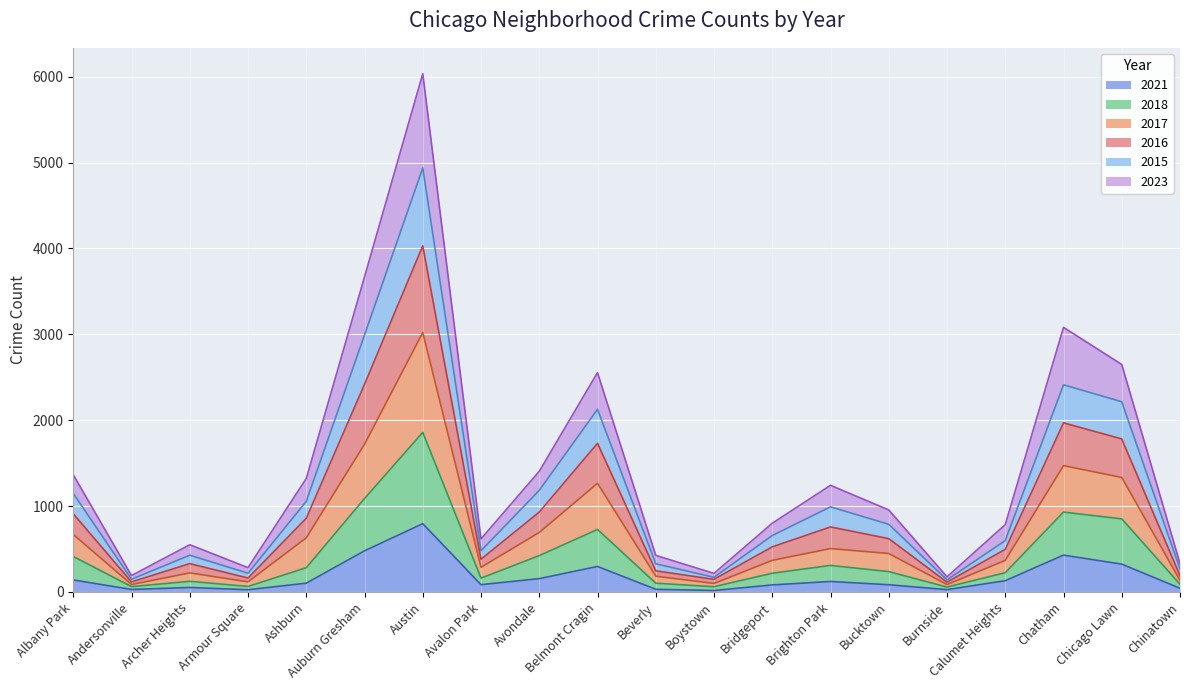

The value of 2023 at Bridgeport is 388. True or false?

False